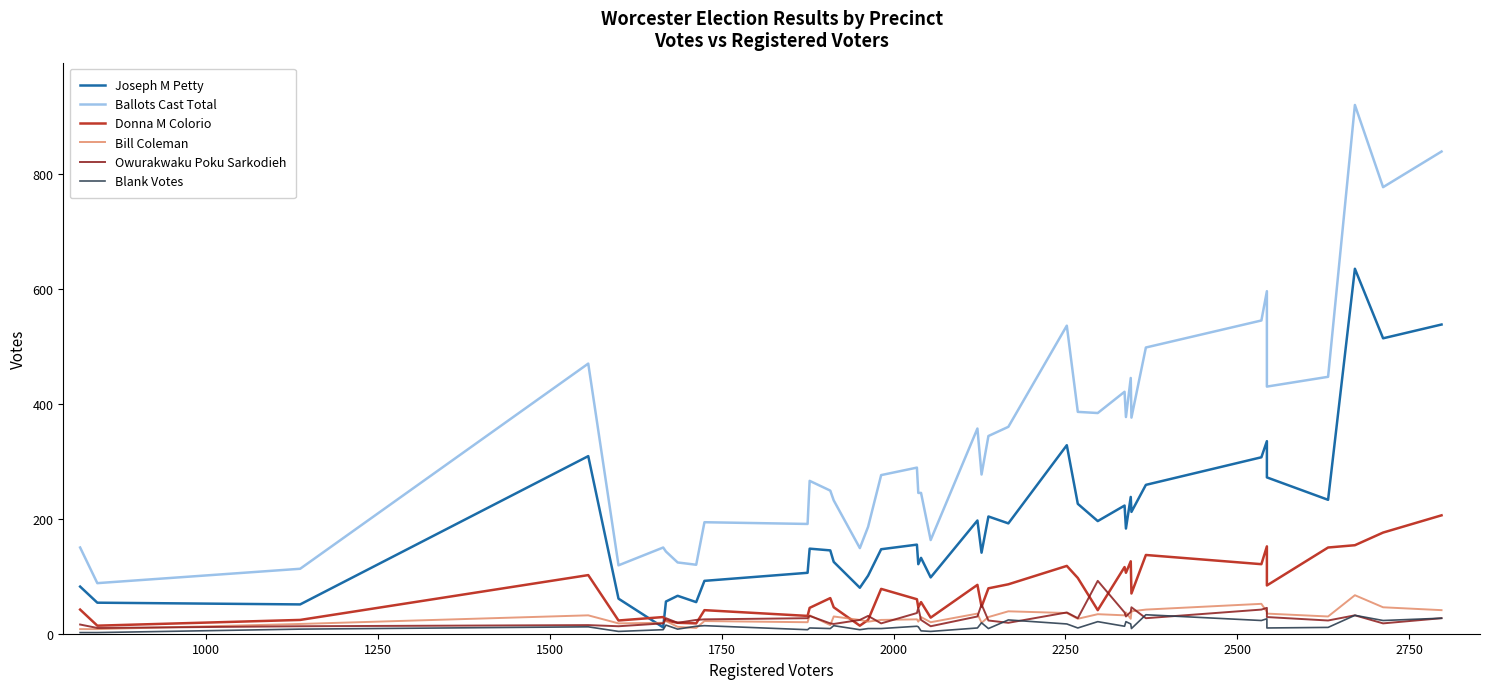

Which series has the largest range (max minus min)?

Ballots Cast Total